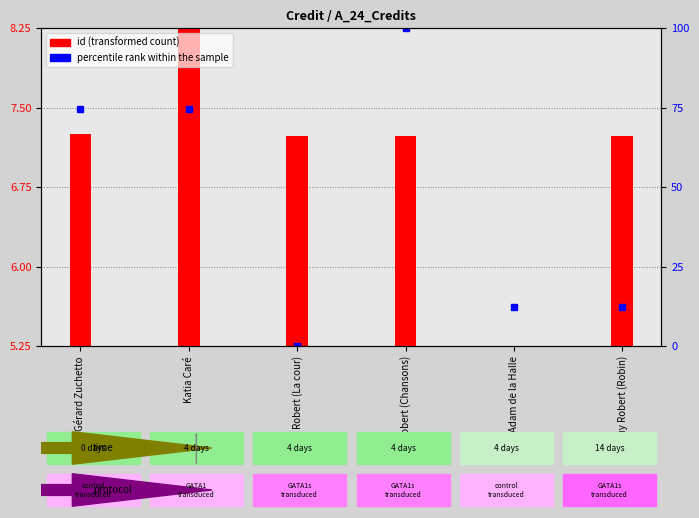

The chart shows a value of 100.0 at Guy Robert (Chansons). True or false?

True